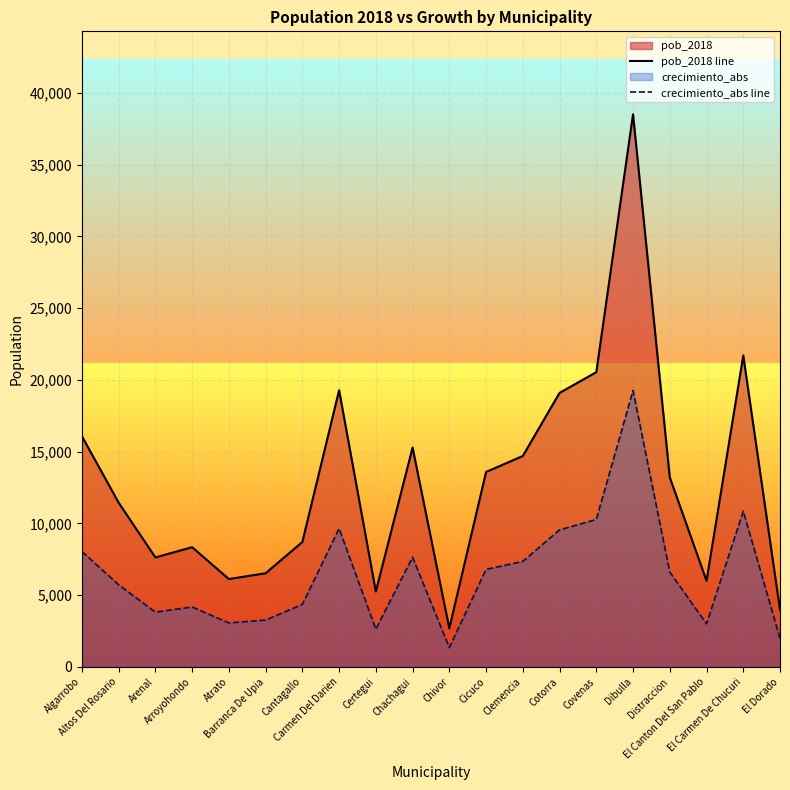

Which has a higher value, El Canton Del San Pablo or Clemencia?

Clemencia